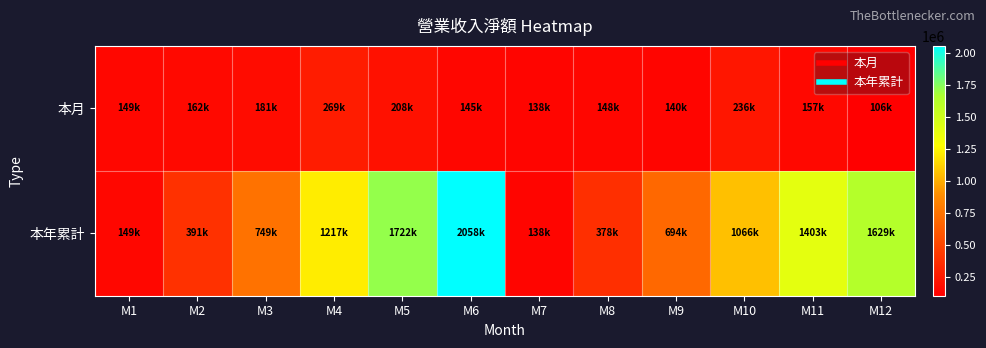

Which series has the widest spread of values?

本年累計